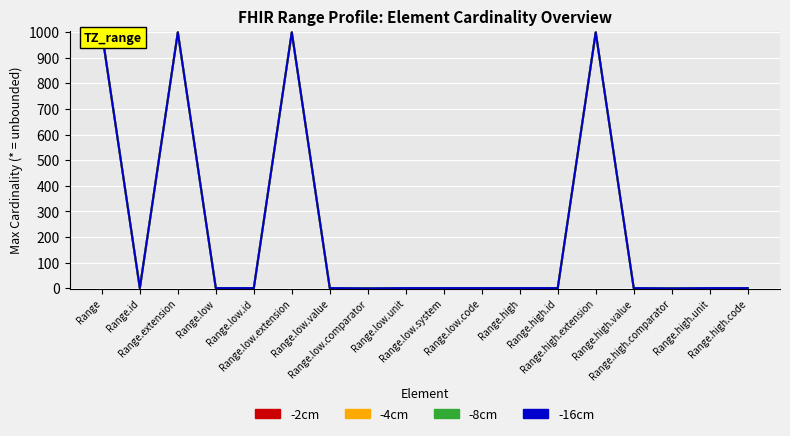

List the series in order of their overall mean, highest first.

-4cm, -16cm, -2cm, -8cm